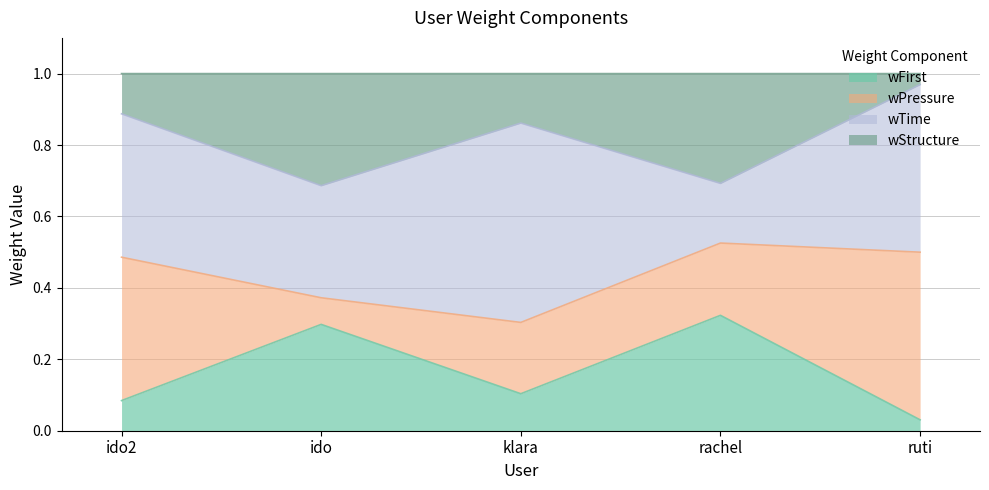

What are all the series names shown in the legend?

wFirst, wPressure, wTime, wStructure